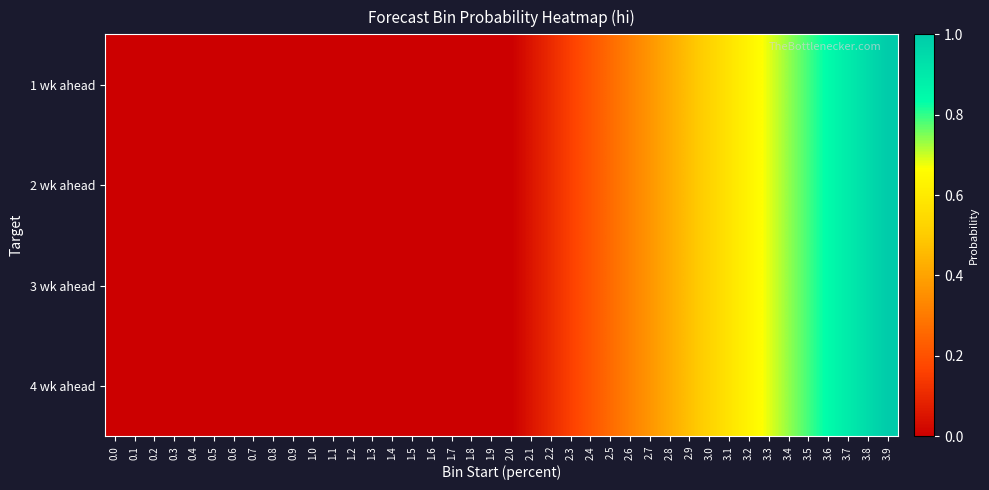

Which has a higher value, 2.4 or 1.6?

2.4